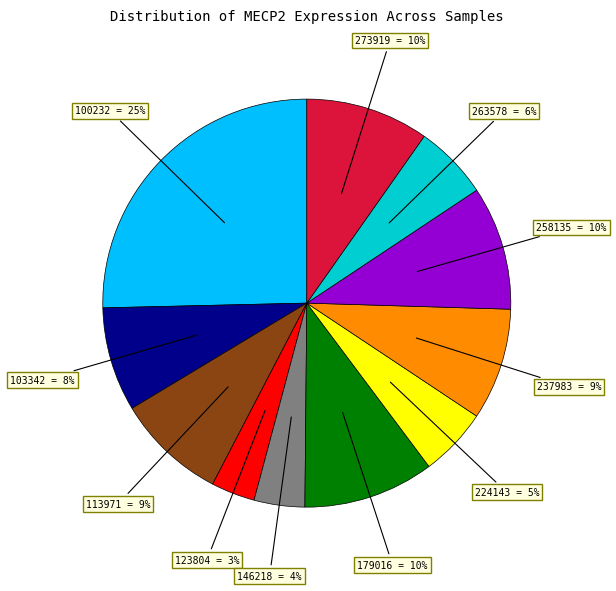

Is there a majority slice in this chart?

No